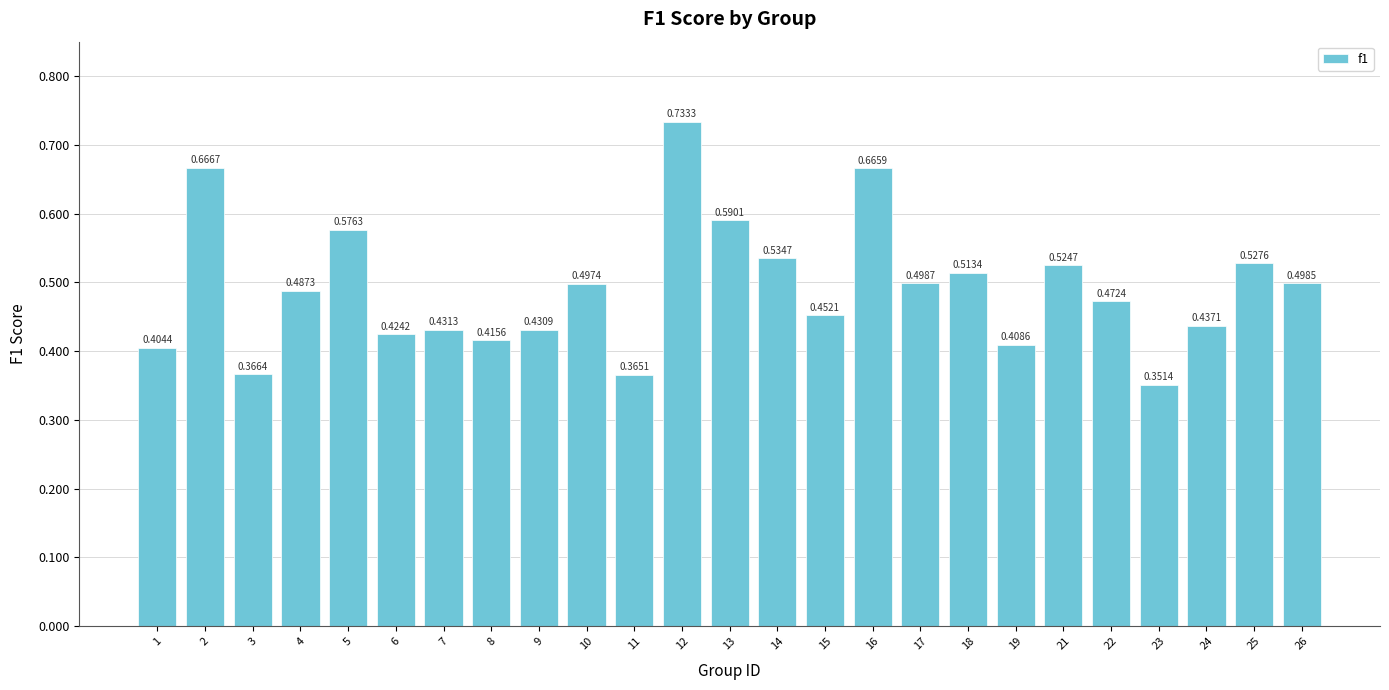

Count the values in the range 0 to 1.

25